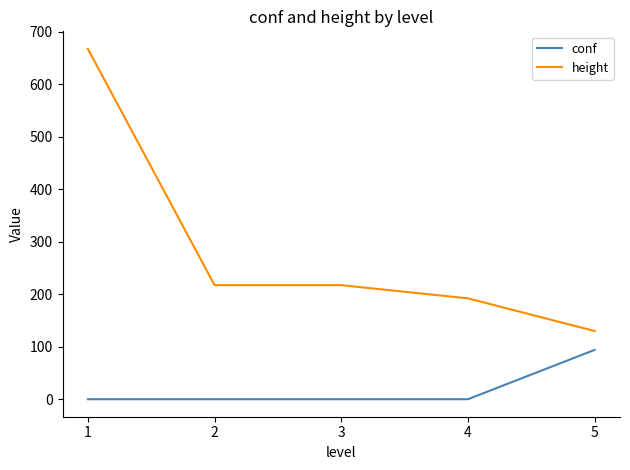

True or false: conf has a value of -59.7 at 1.

False